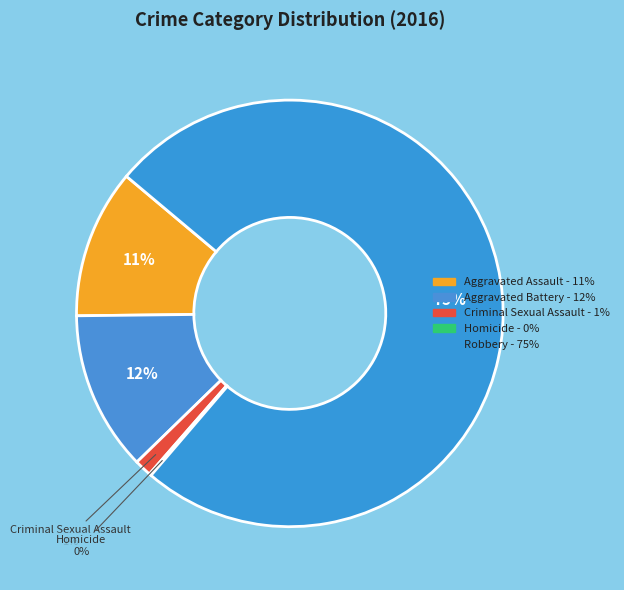

Is it true that Robbery is 85% of the pie?

False